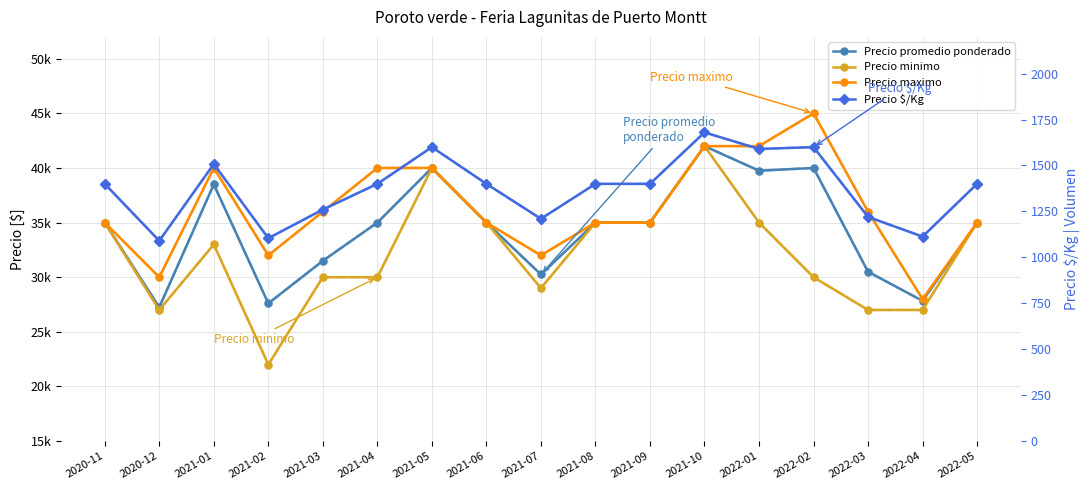

Is this an area chart (filled region under the line)?

No